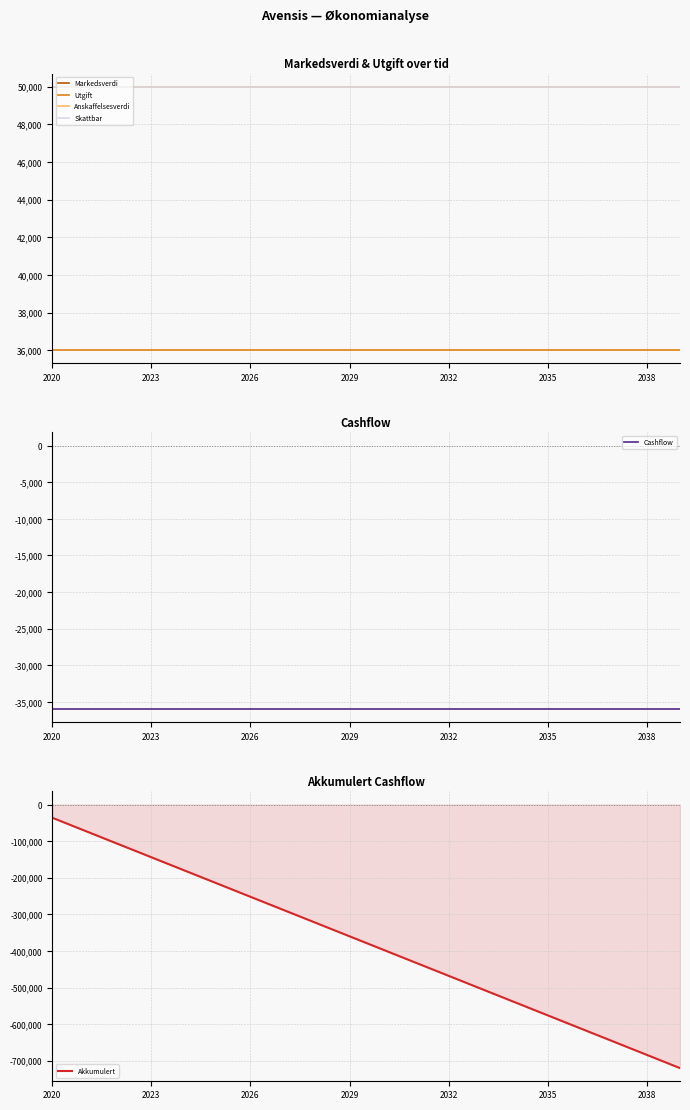

Is the value of Utgift at 13 greater than the value of Skattbar at 16?

No